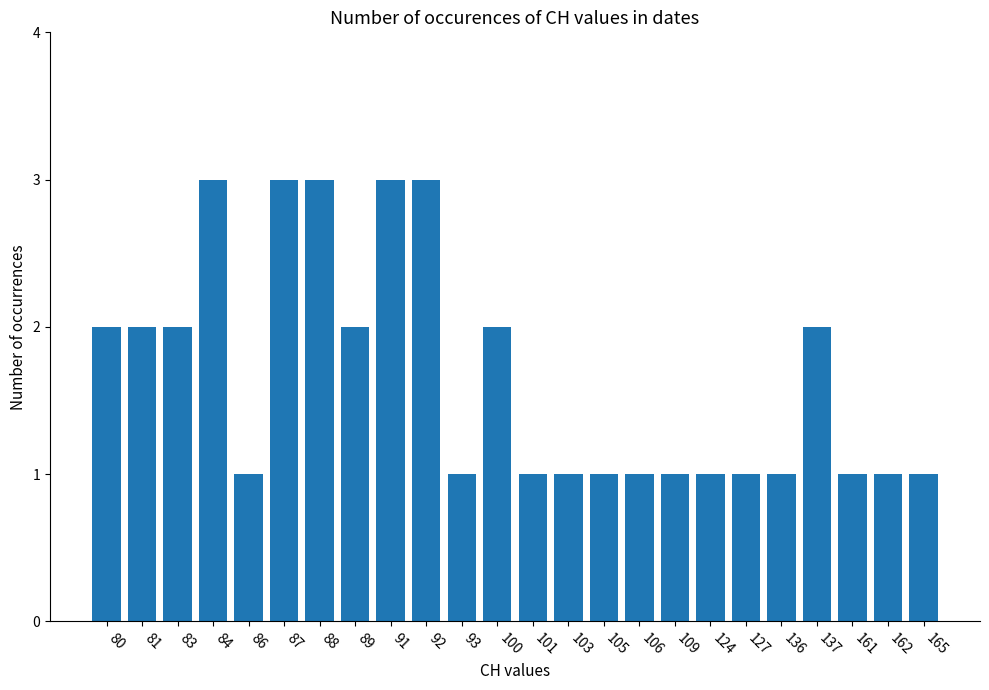

Reading left to right, what are all the values shown in this chart?

2	2	2	3	1	3	3	2	3	3	1	2	1	1	1	1	1	1	1	1	2	1	1	1